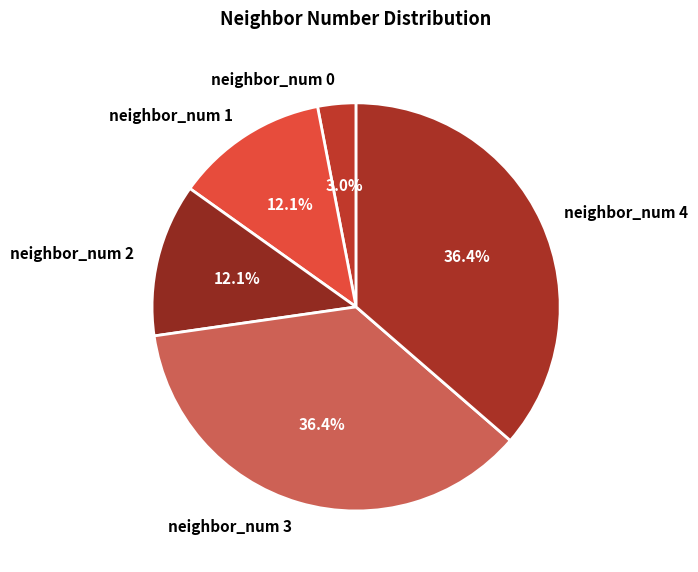

Does any single category account for the majority?

No